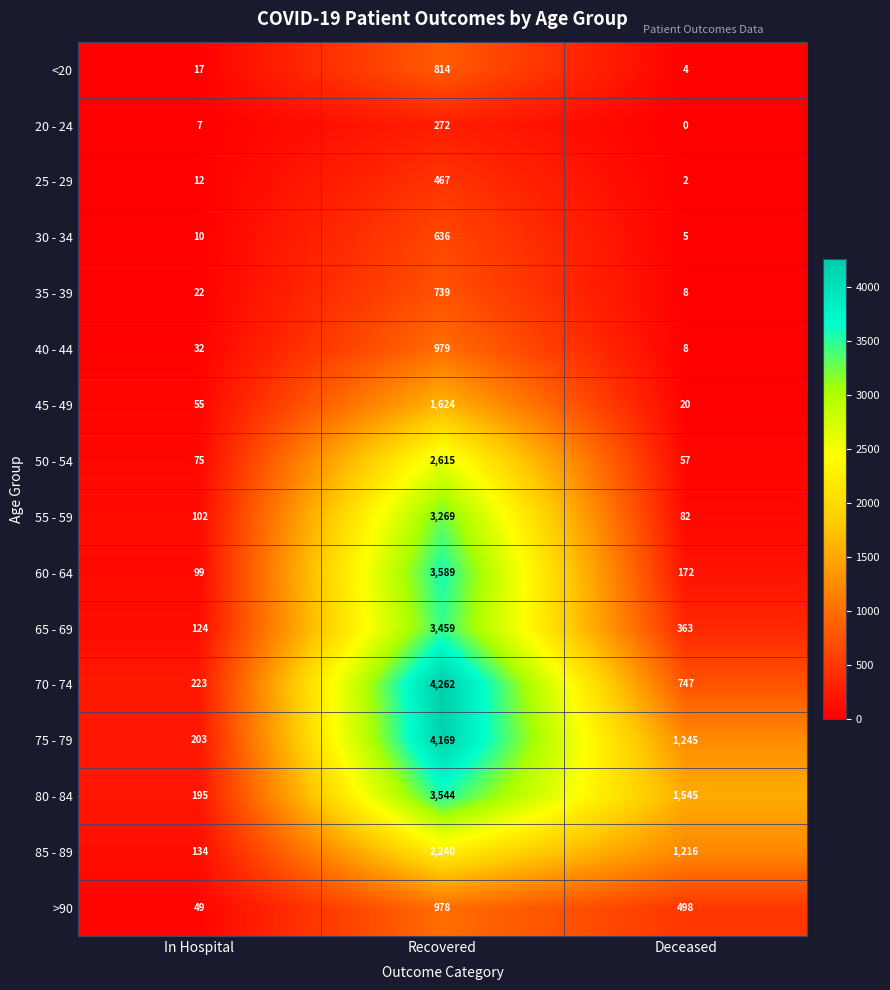

The value of 35 - 39 at In Hospital is 37. True or false?

False